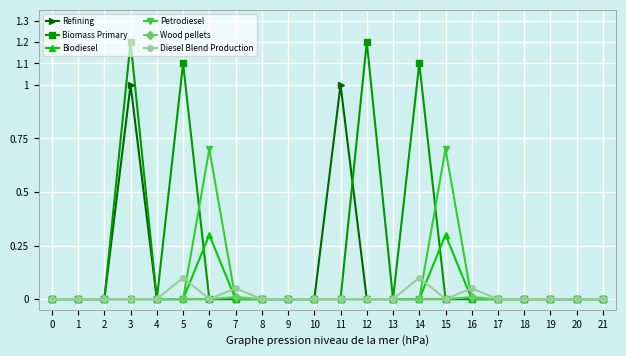

Which series has the largest range (max minus min)?

Biomass Primary